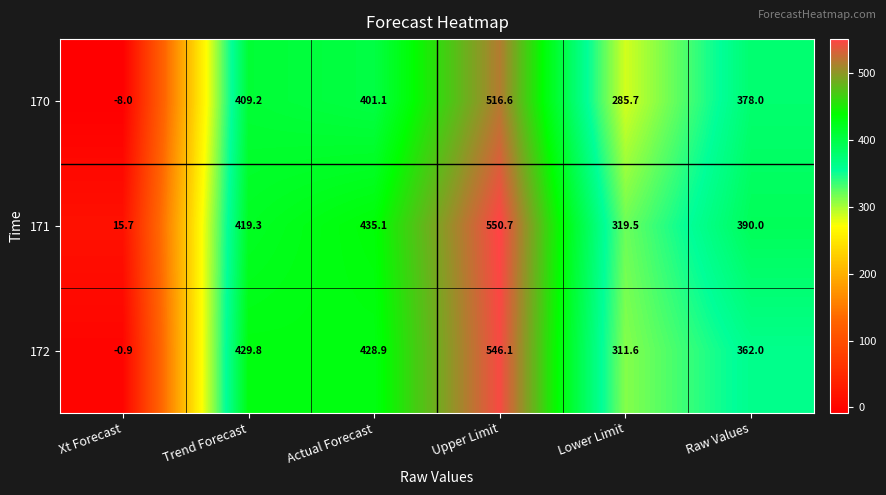

How many values in 170 are below zero?

1